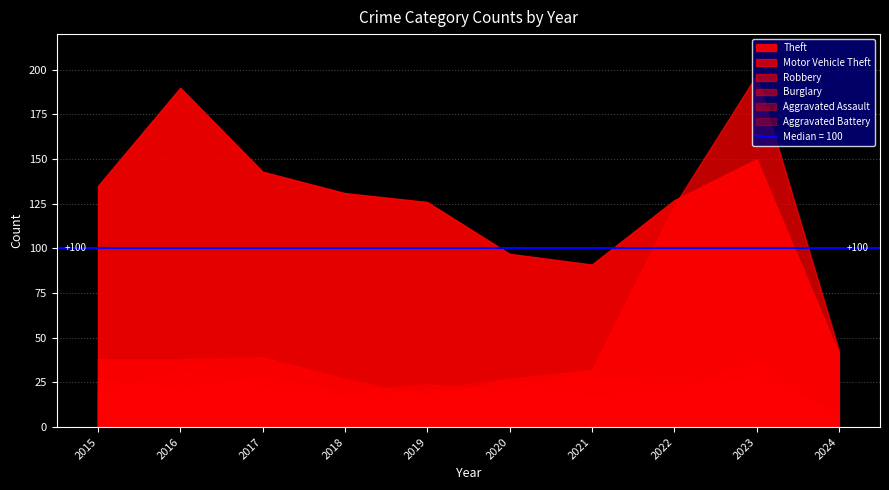

Which series has the widest spread of values?

Motor Vehicle Theft